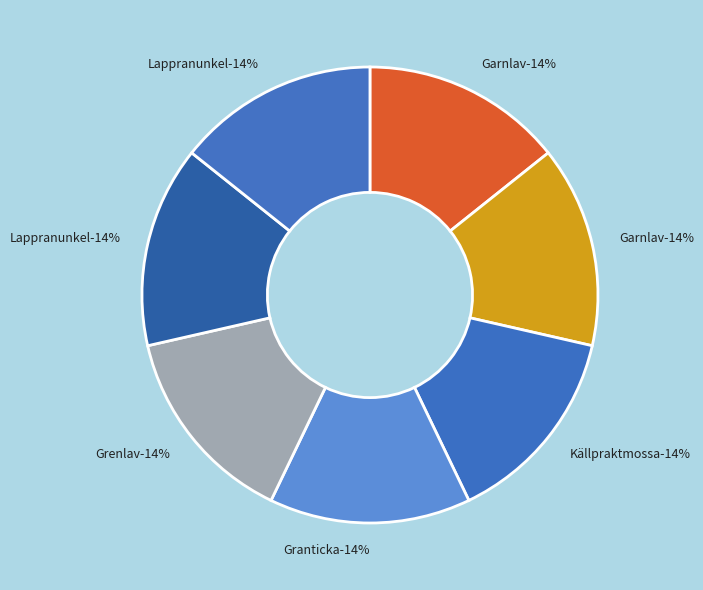

True or false: Garnlav (89069767) accounts for 14% of the total.

True